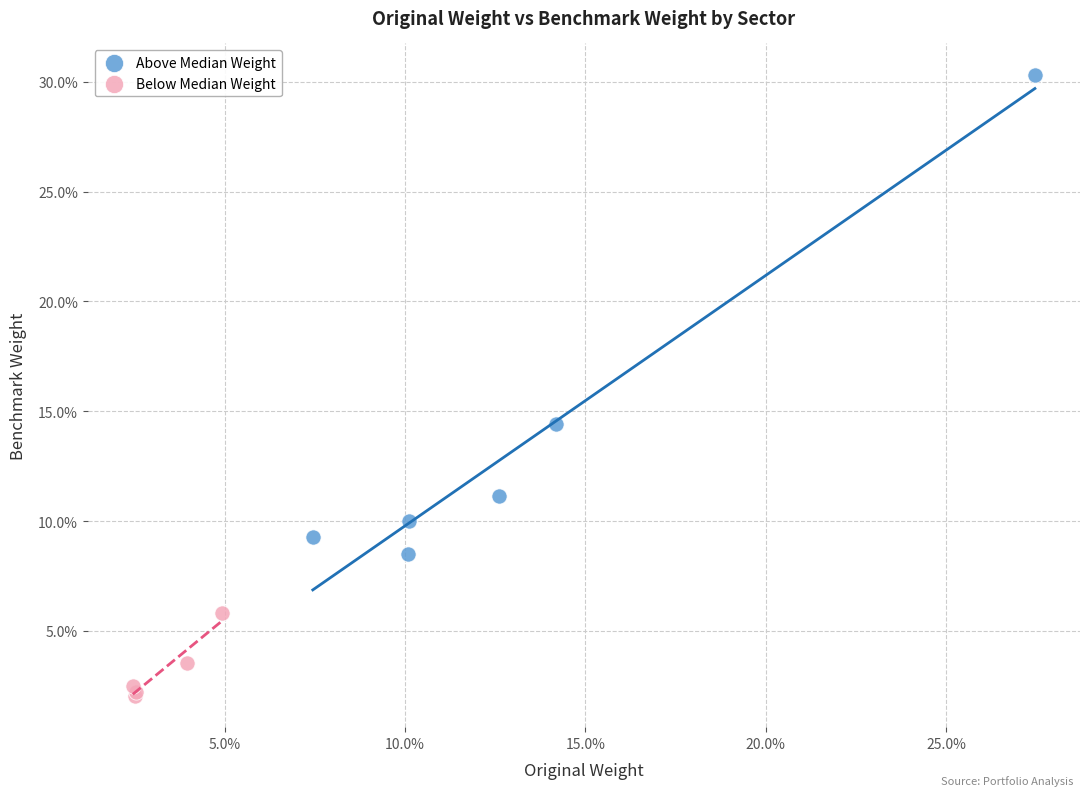

Which series has the largest Y range (max minus min)?

Above Median Weight